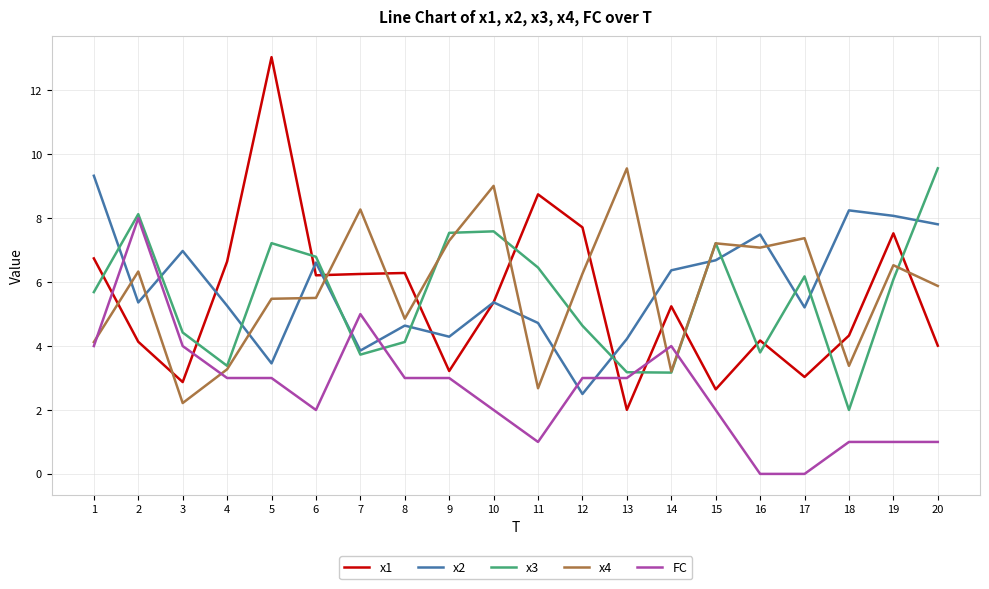

How many lines are shown in the chart?

5